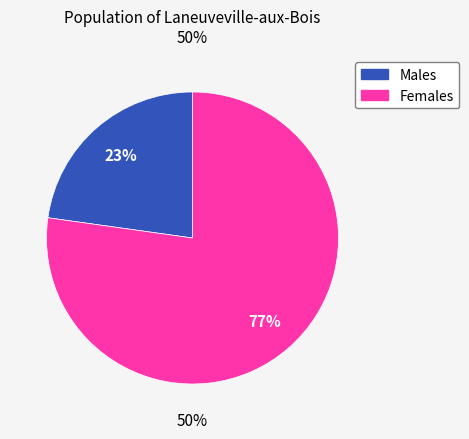

Count the number of slices in the pie.

2